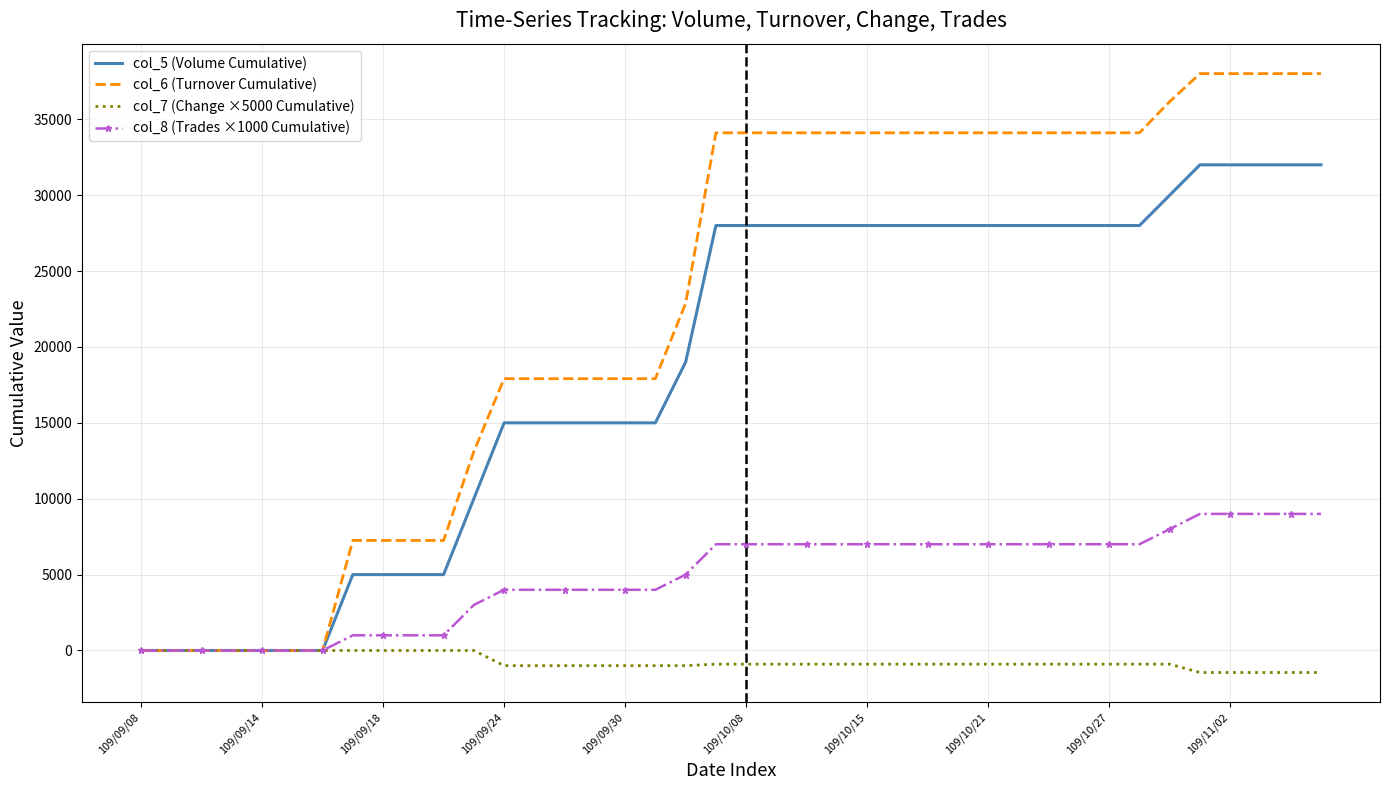

Rank the series by their maximum value, from highest to lowest.

col_6 (Turnover Cumulative), col_5 (Volume Cumulative), col_8 (Trades ×1000 Cumulative), col_7 (Change ×5000 Cumulative)